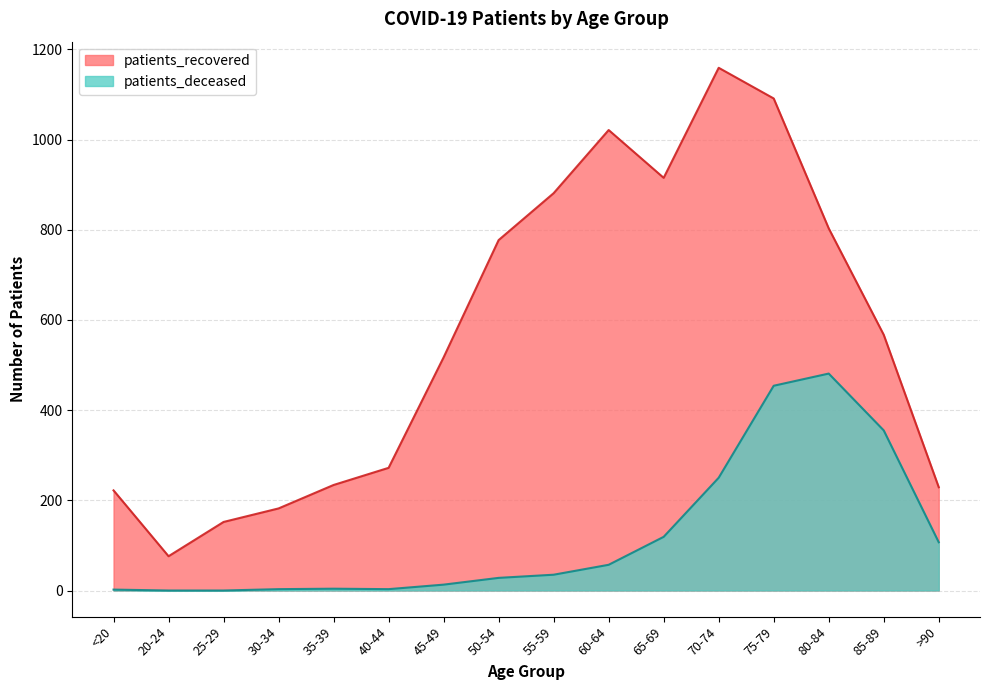

The patients_recovered series shows 394 at 35-39. True or false?

False